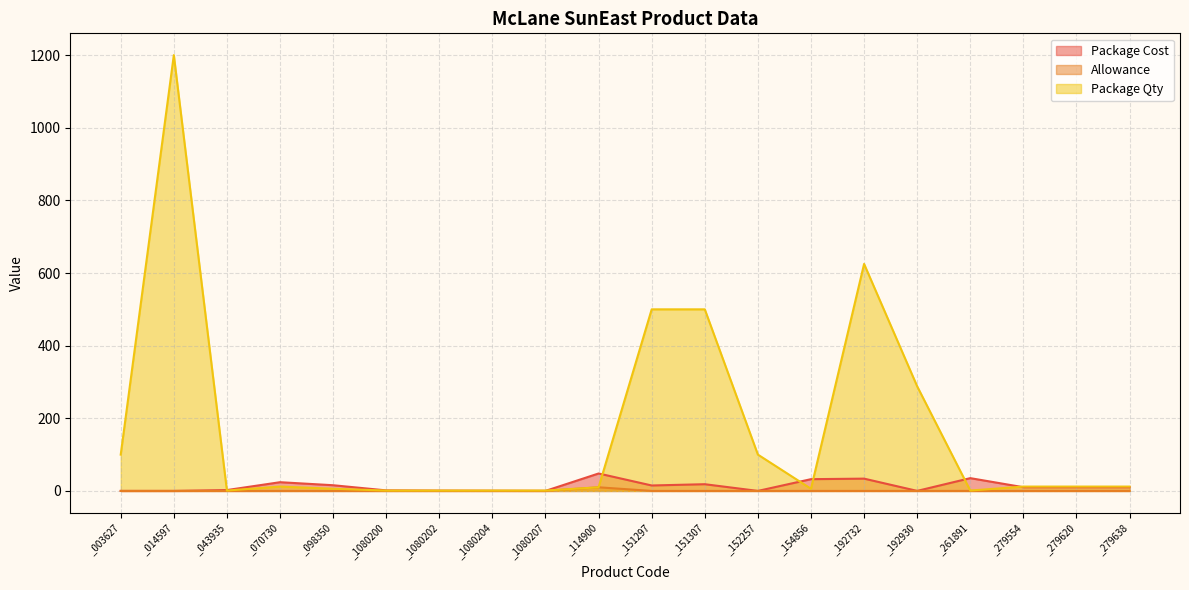

What is the highest value of the Package Cost series?

48.0